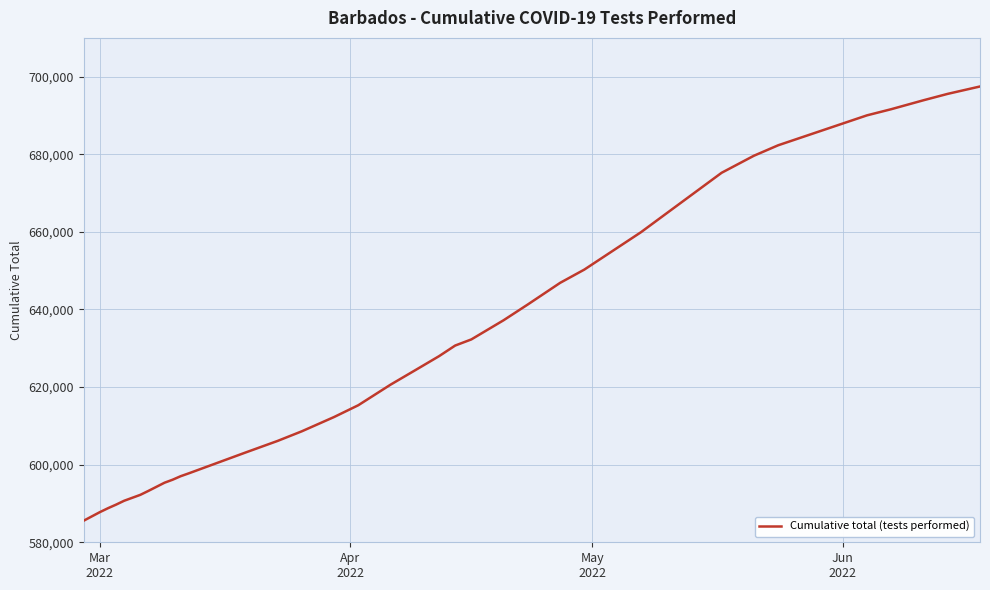

What is the difference between the maximum and minimum values?

111901